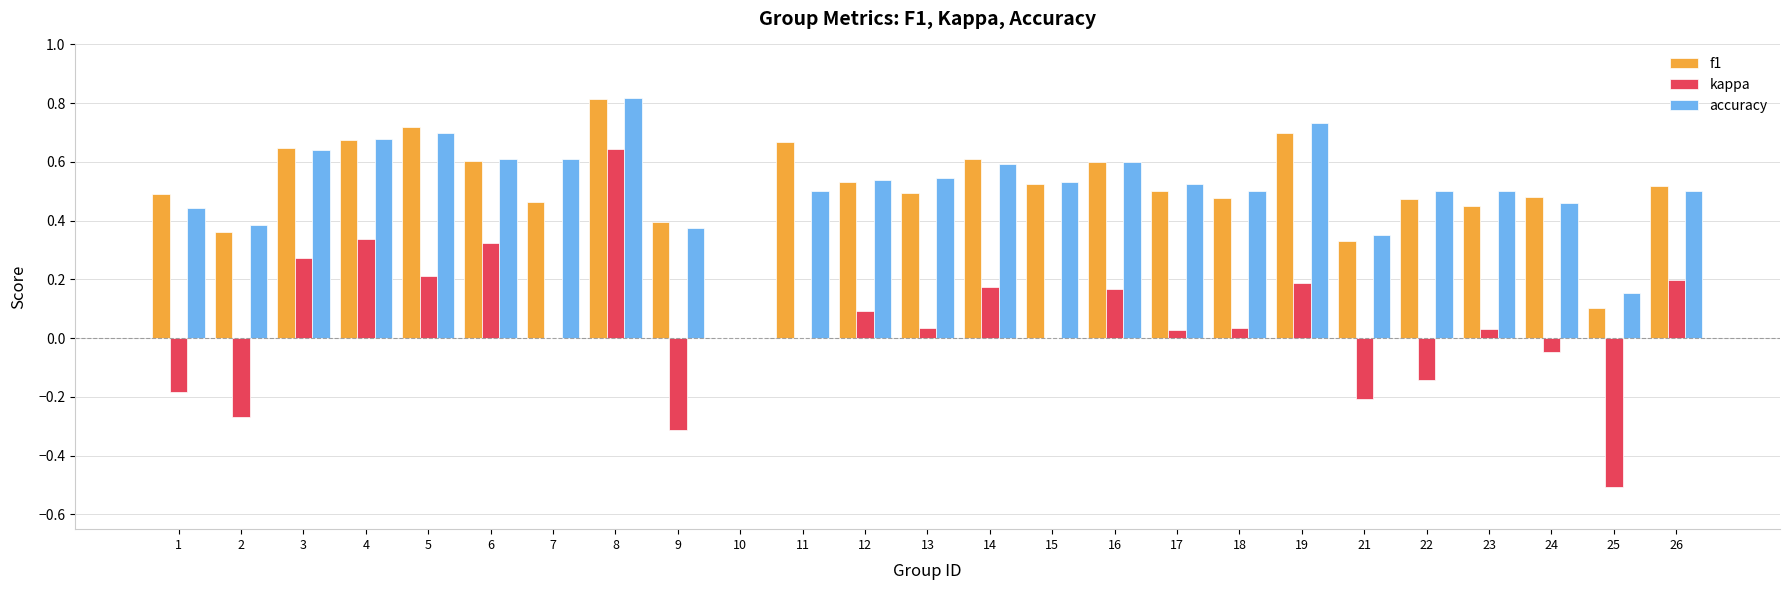

How many positive values does the f1 series have?

24